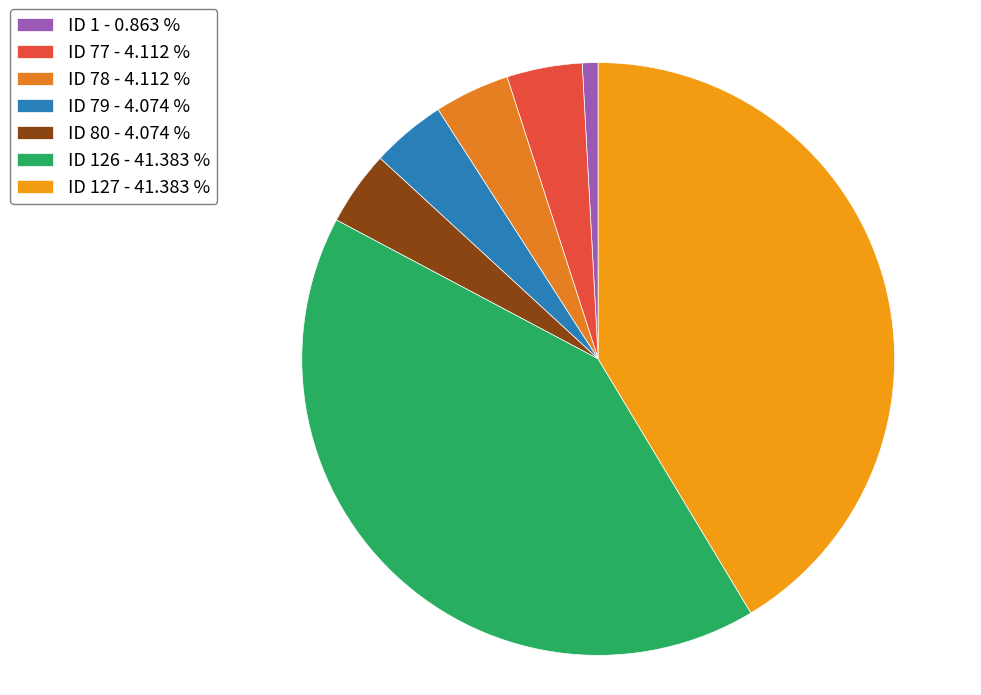

Which slice is the largest?

126